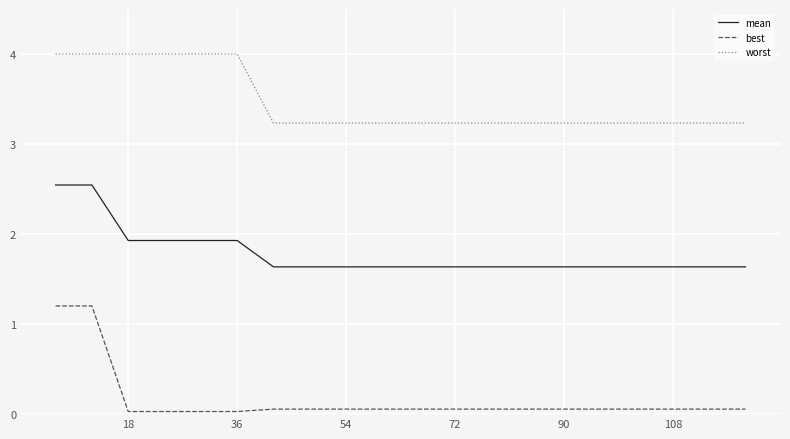

Which series has the largest total across all categories?

worst